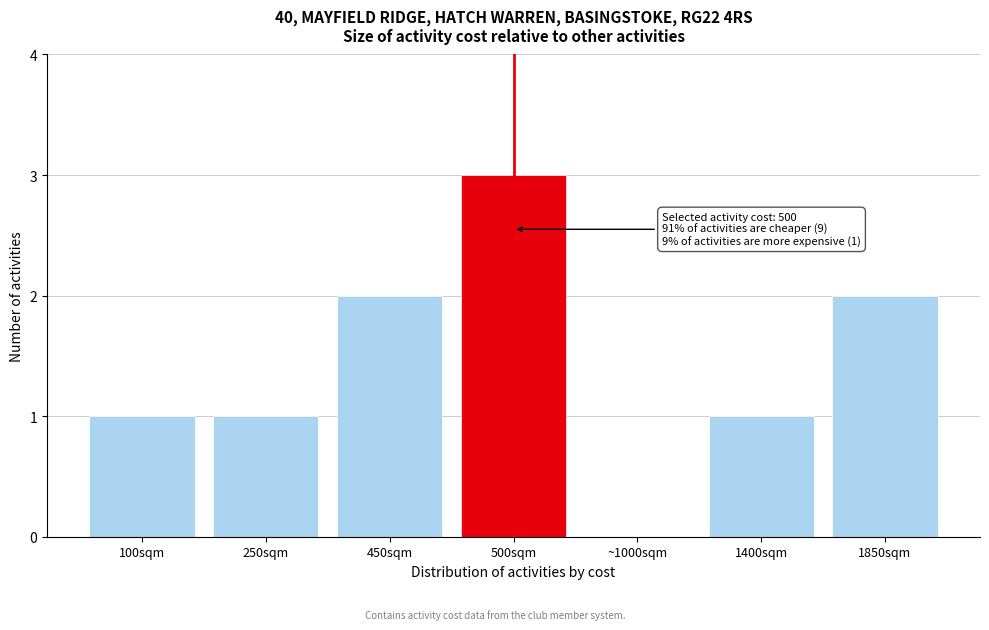

Reading left to right, list all the values displayed in this chart.

100sqm=1	250sqm=1	450sqm=2	500sqm=3	~1000sqm=0	1400sqm=1	1850sqm=2